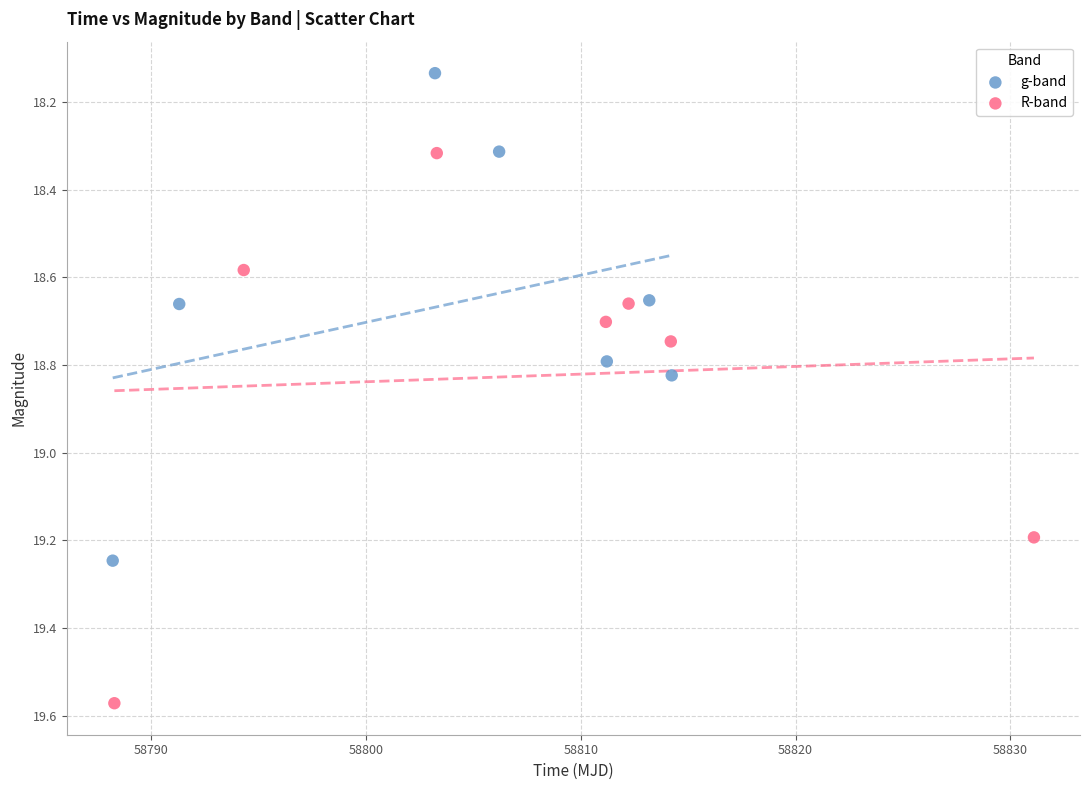

Which series contains the lowest Y value?

g-band